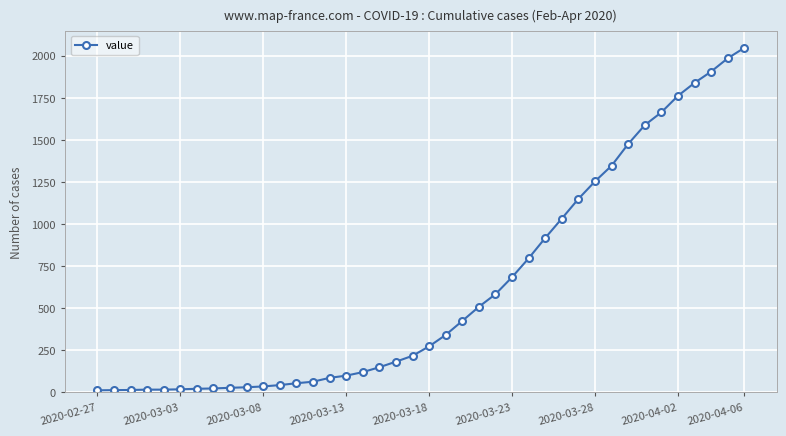

What is the difference between the second highest and second lowest values?

1971